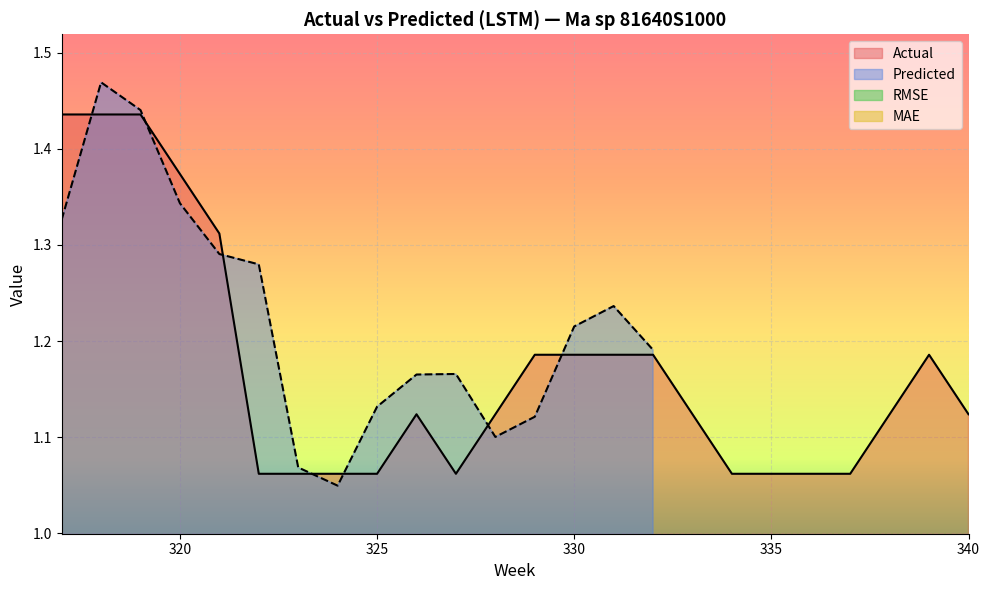

At which category does Actual reach its first local peak?

9